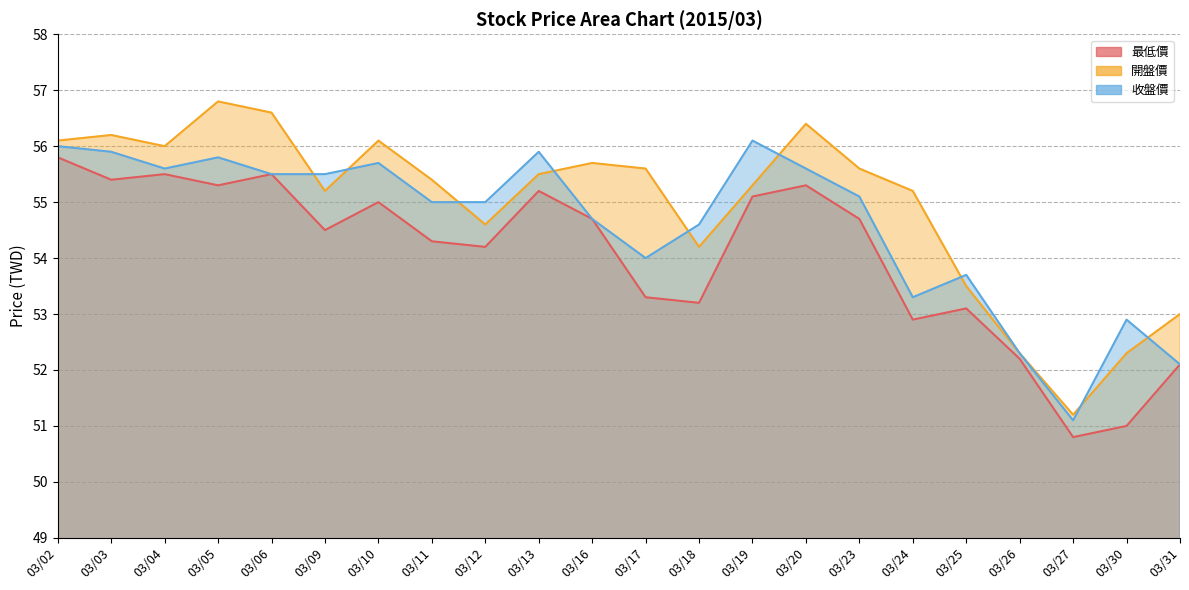

Where does the 收盤價 series first go above 55?

03/02